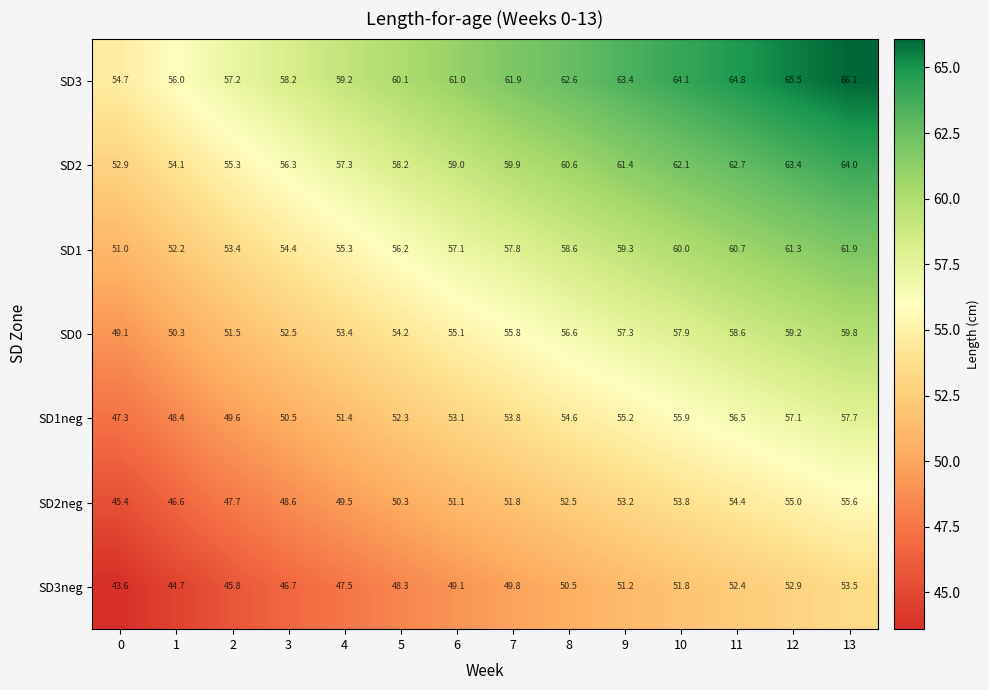

Which series changed the most between 6 and 13?

SD3